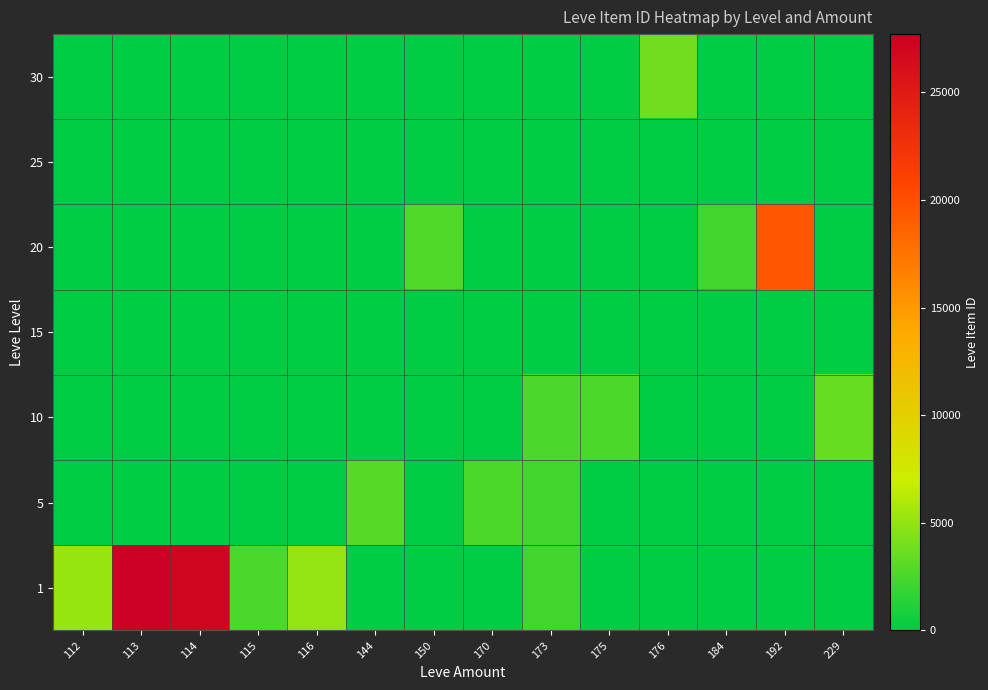

At how many categories does at least one series exceed 9961?

3